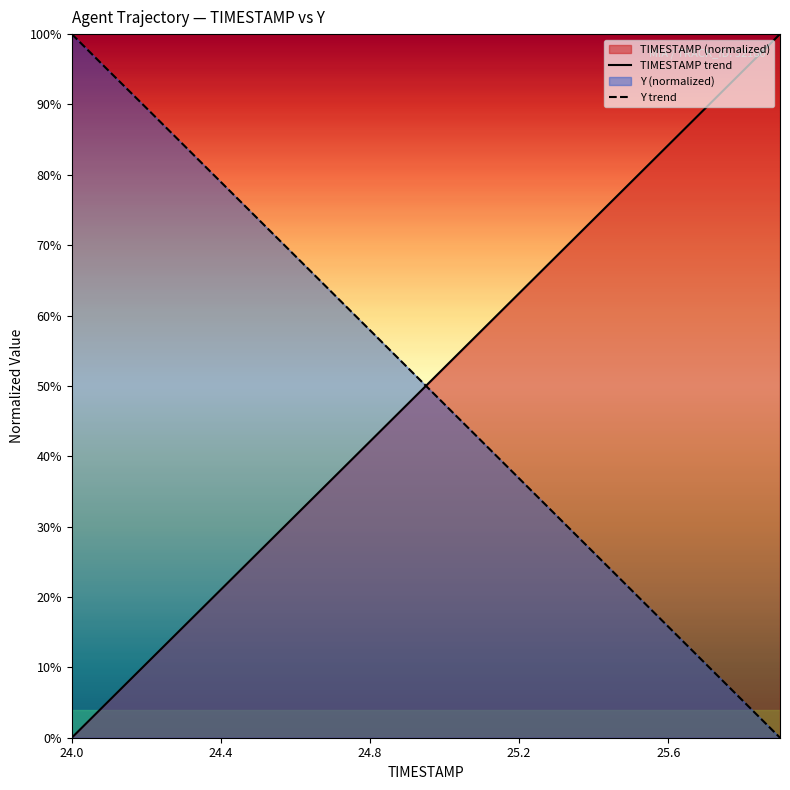

Is the value of TIMESTAMP trend at 24.8 greater than the value of Y trend at 25.2?

Yes